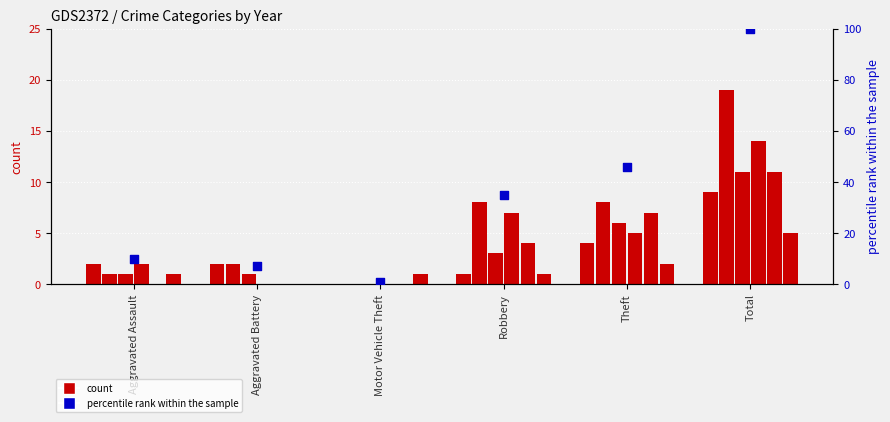

What is the change in value from Motor Vehicle Theft to Theft?

+45